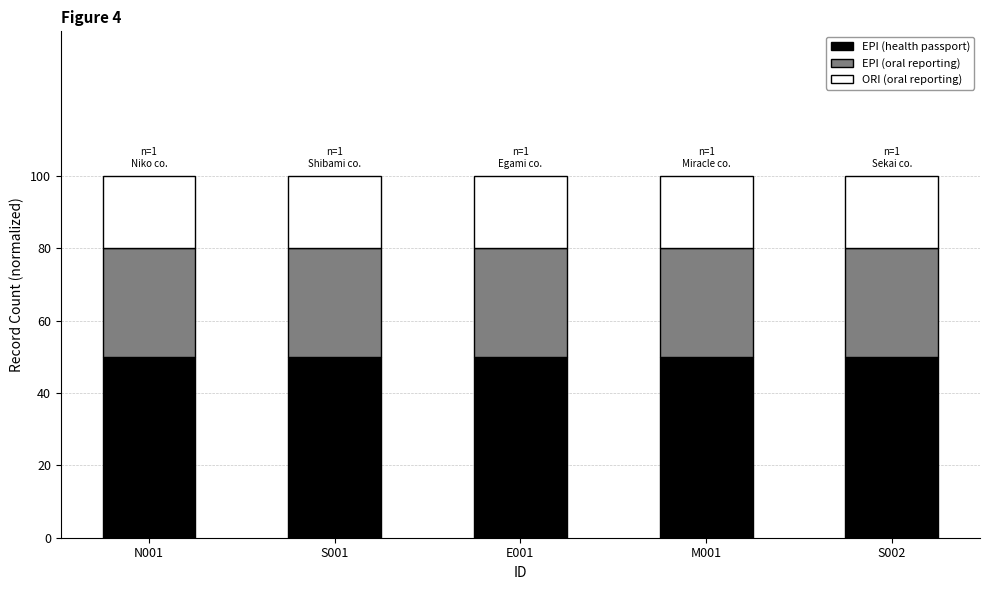

What is the sum of all EPI (health passport) values?

2.5